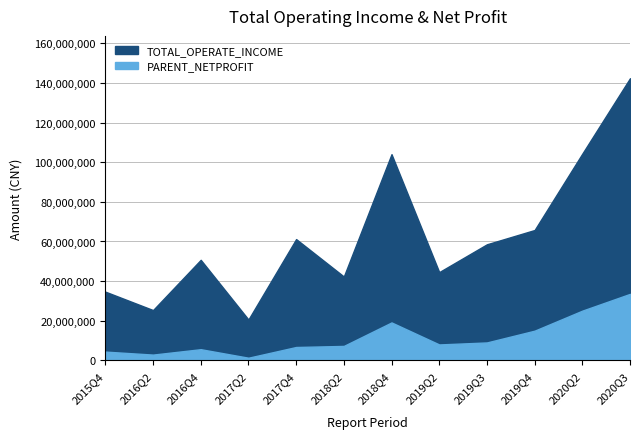

At which label does PARENT_NETPROFIT reach its peak?

2020Q3